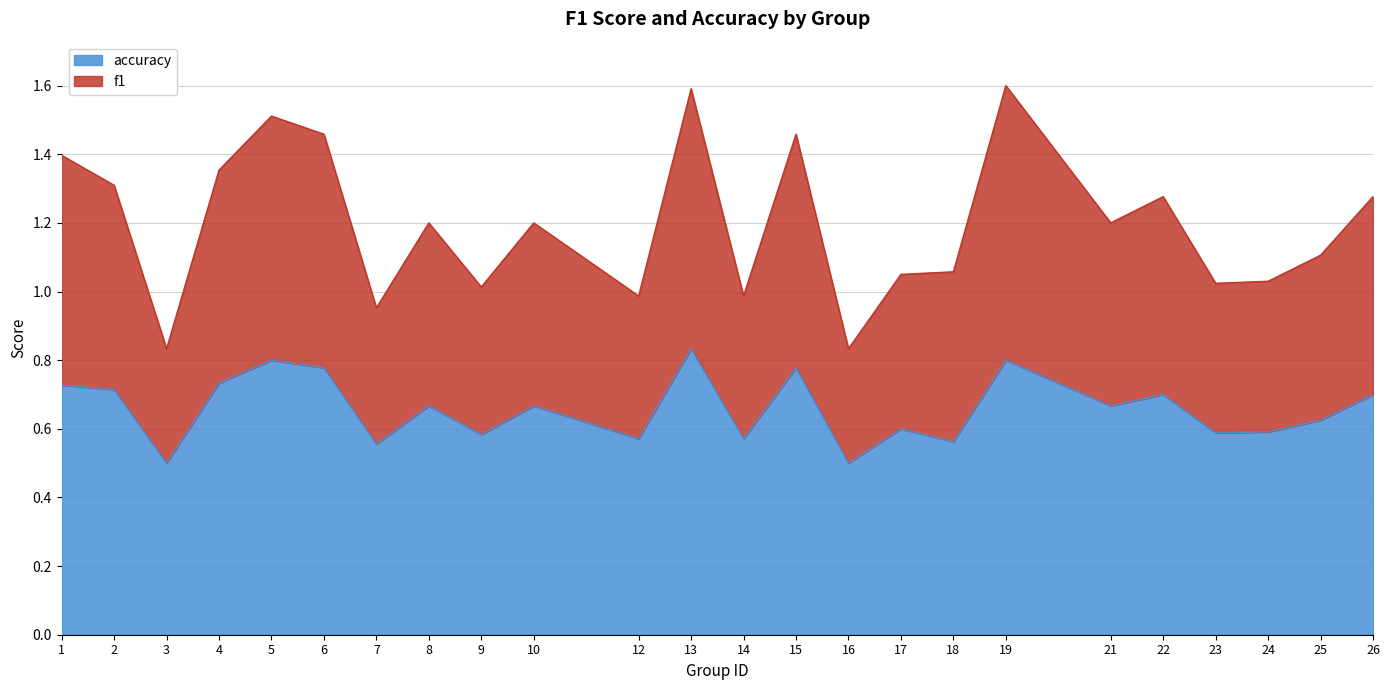

What is the average value of the accuracy series?

0.7